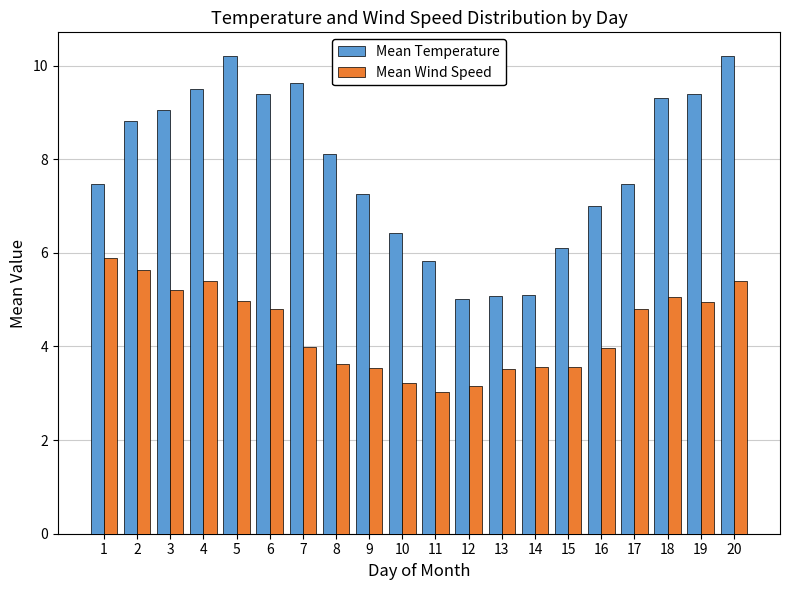

List the series in order of their overall mean, lowest first.

Mean Wind Speed, Mean Temperature